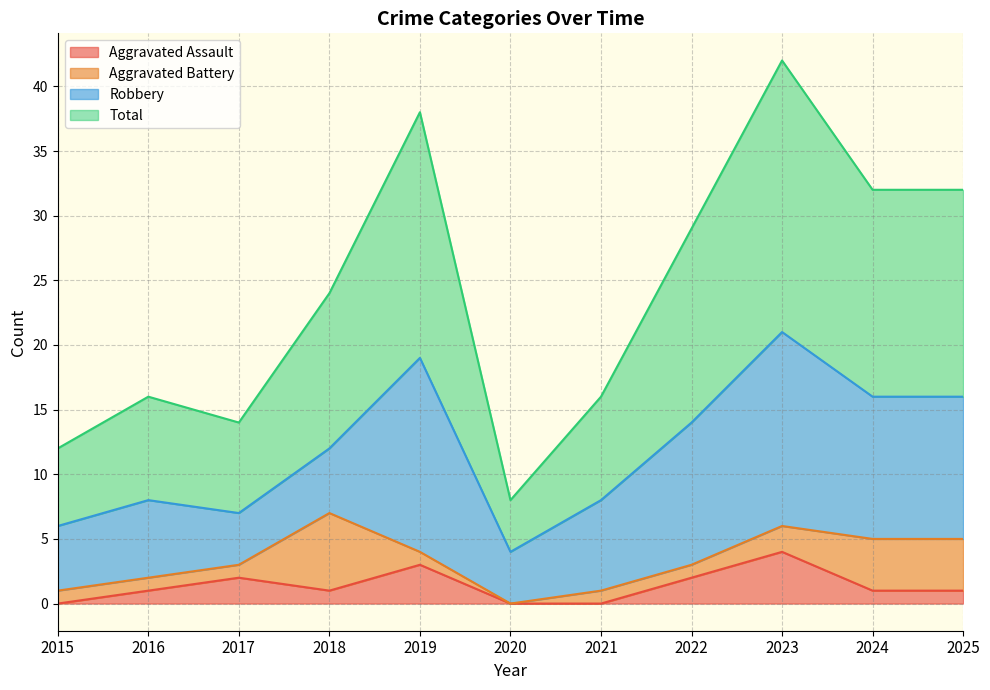

True or false: Aggravated Assault and Total intersect in this chart.

False